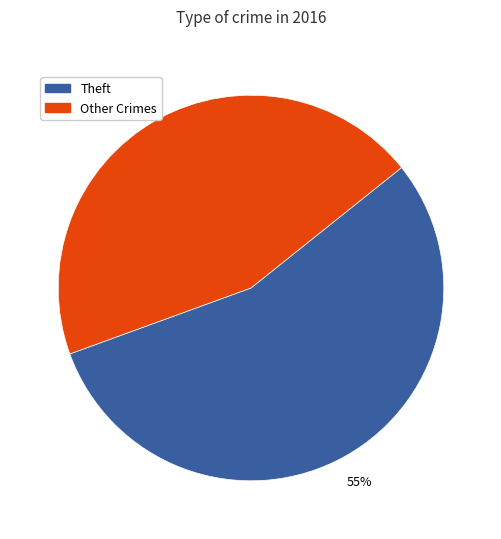

To the nearest percent, what is the average slice percentage?

50%